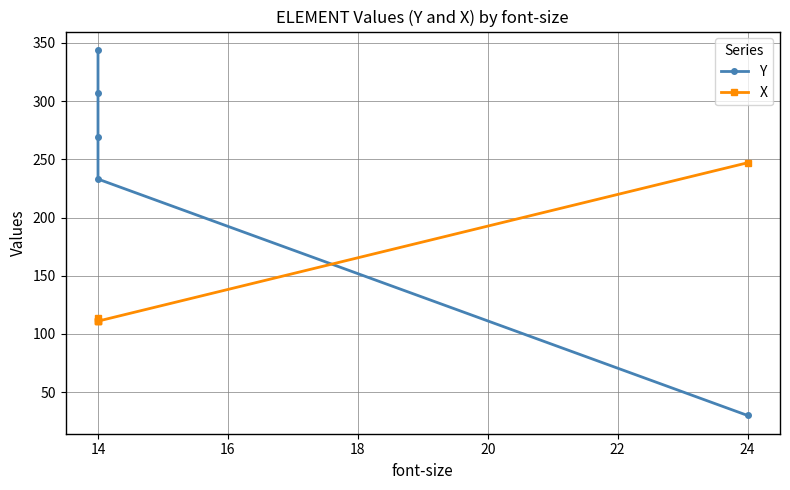

What are all the series names shown in the legend?

Y, X